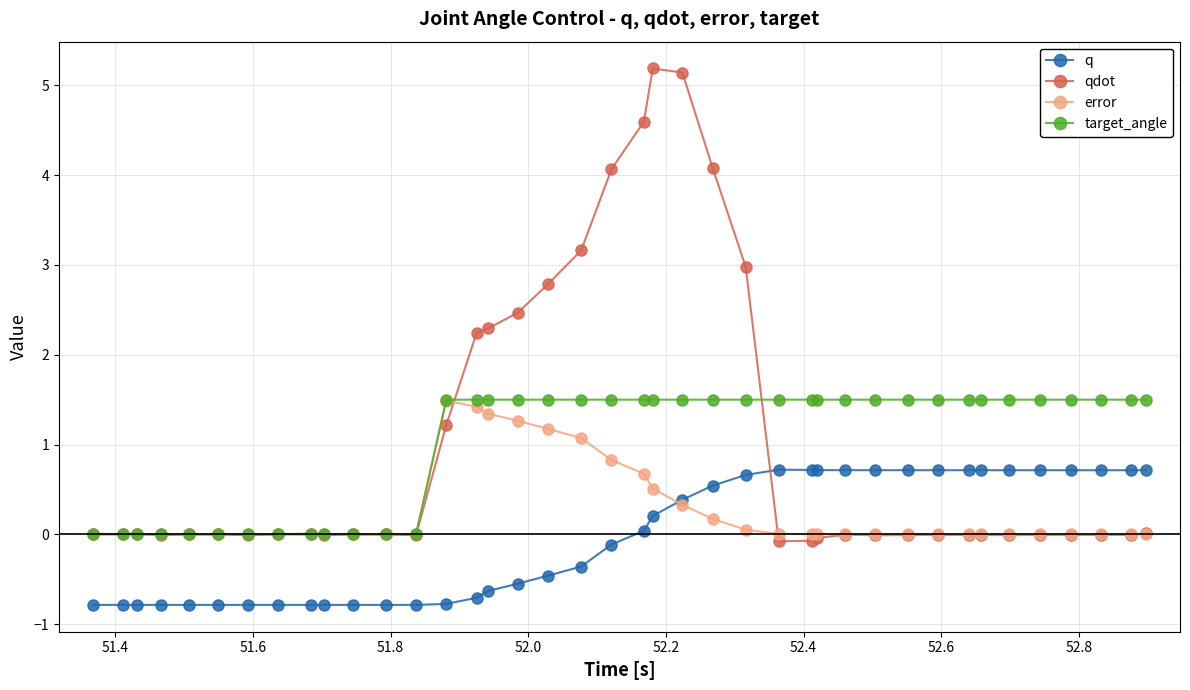

At how many categories does at least one series exceed 2?

11